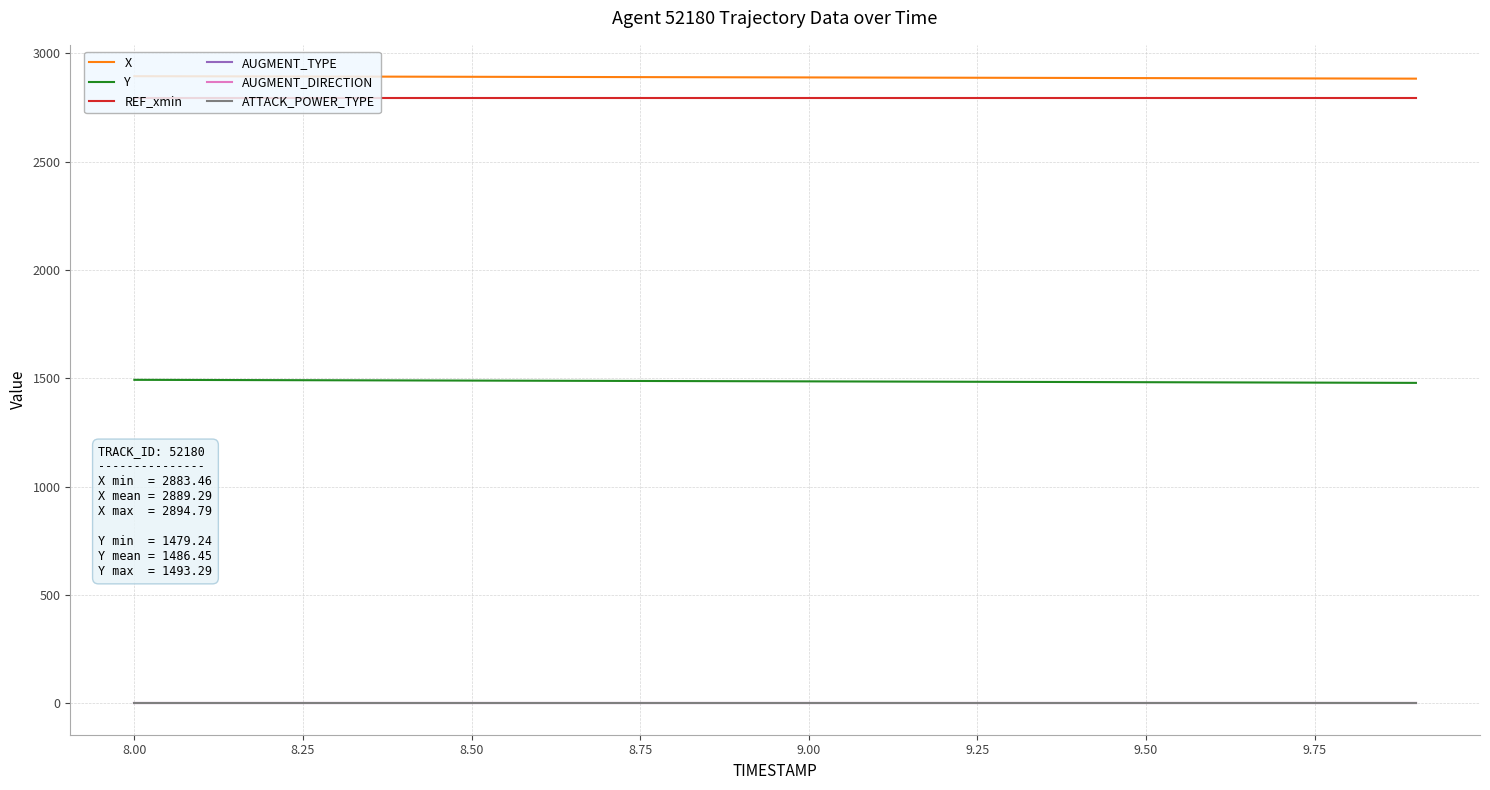

True or false: ATTACK_POWER_TYPE and AUGMENT_DIRECTION intersect in this chart.

False